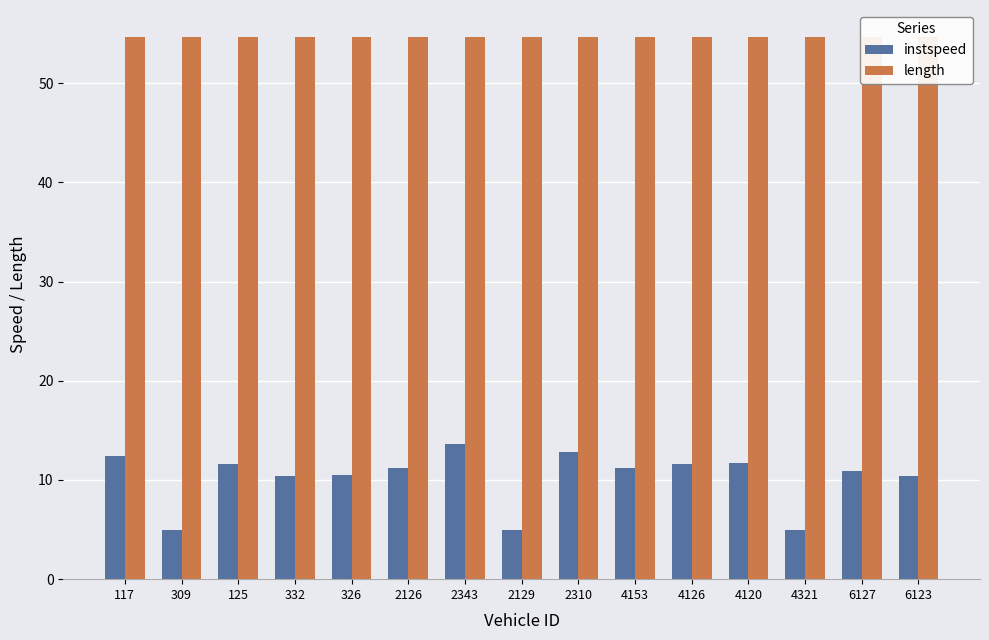

What is the difference between the maximum and minimum values in the instspeed series?

8.6